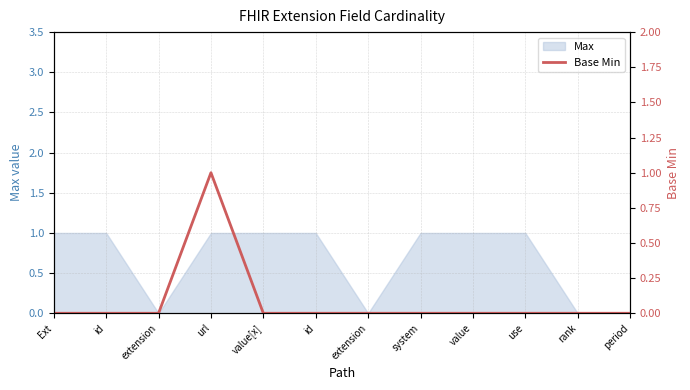

What is the greatest value displayed?

1